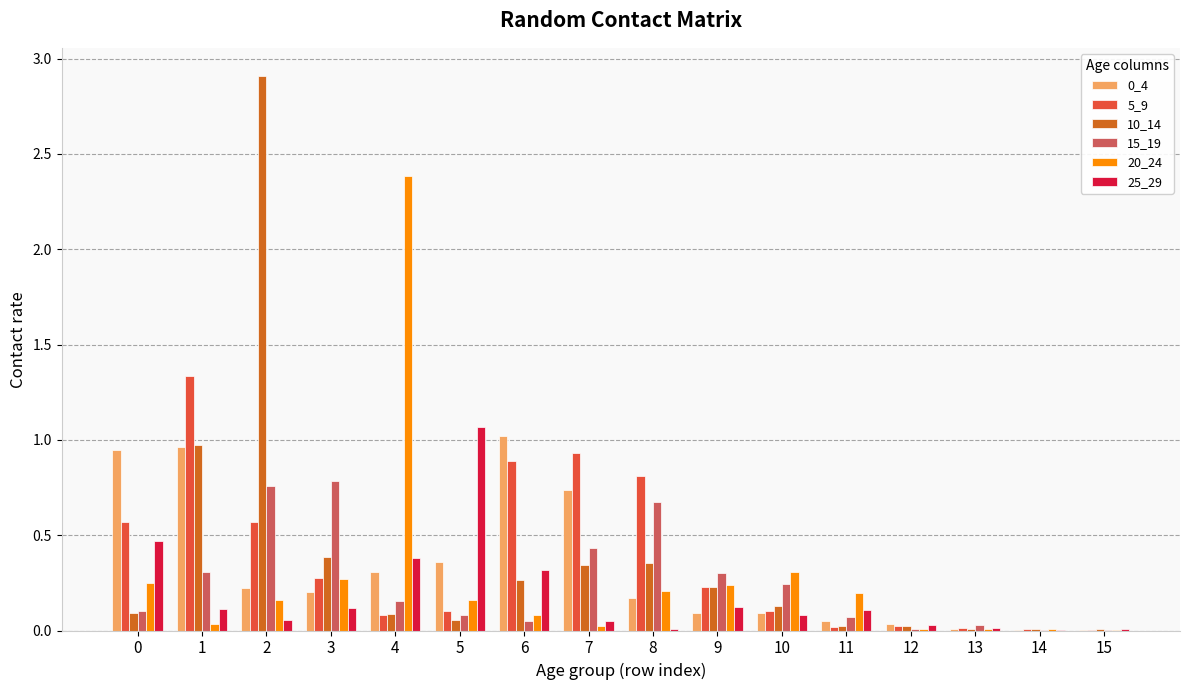

What is the sum of all 0_4 values?

5.2